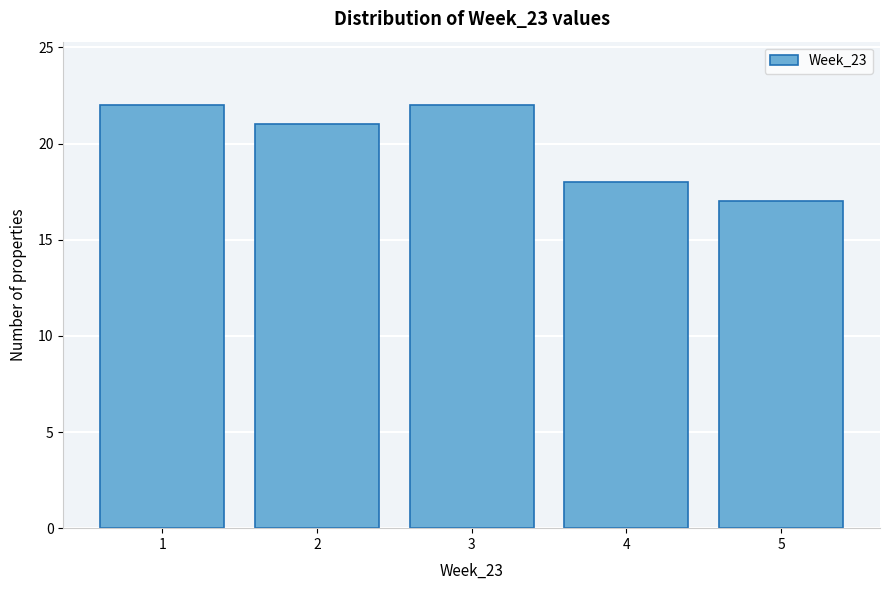

Reading left to right, transcribe all the data shown in this chart.

1=22	2=21	3=22	4=18	5=17